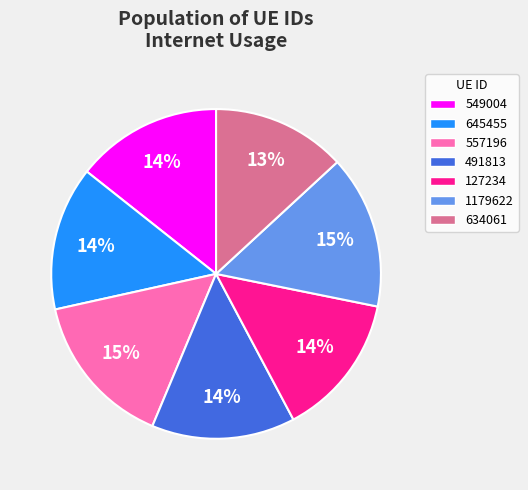

How many slices are in this pie chart?

7